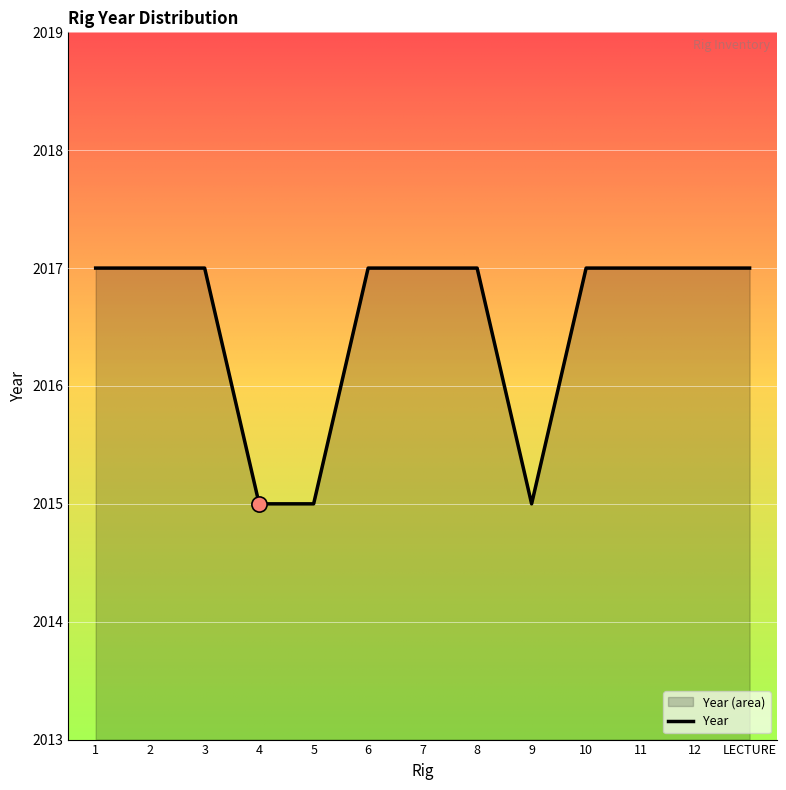

Between 8 and 1, which is larger?

8